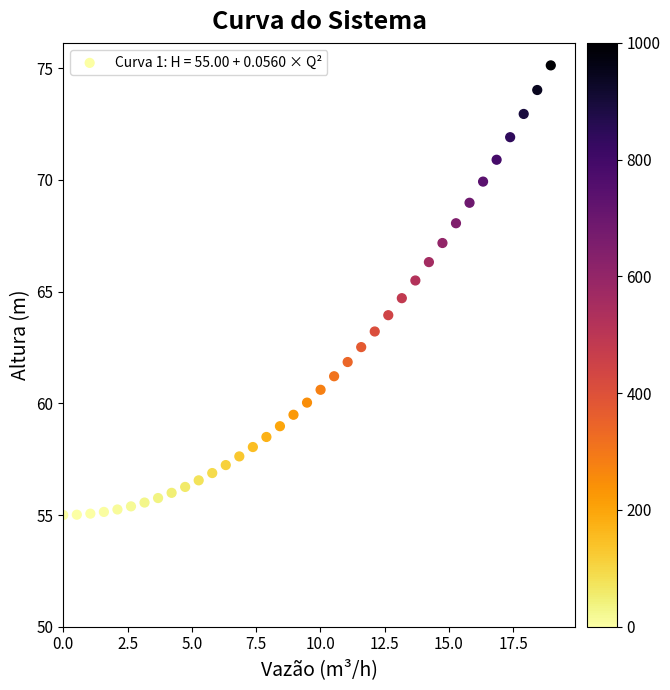

What is the range of Y values (max minus min)?

20.1